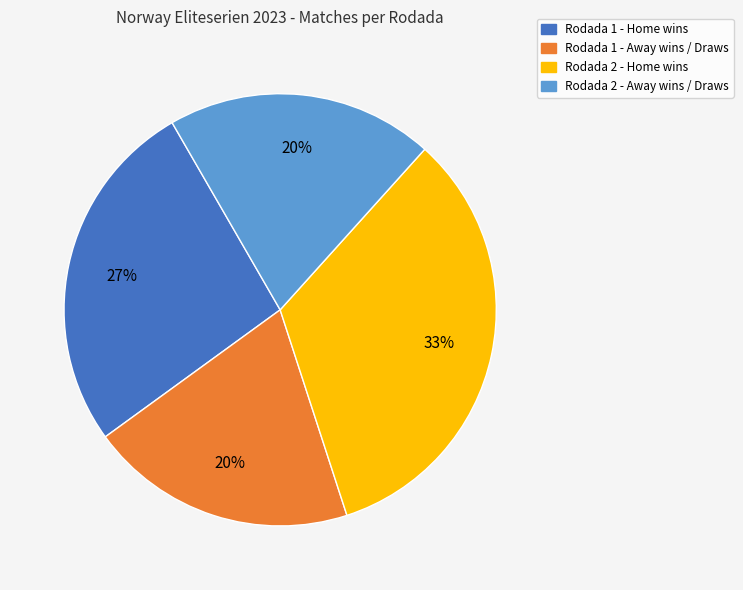

Does any single category account for the majority?

No